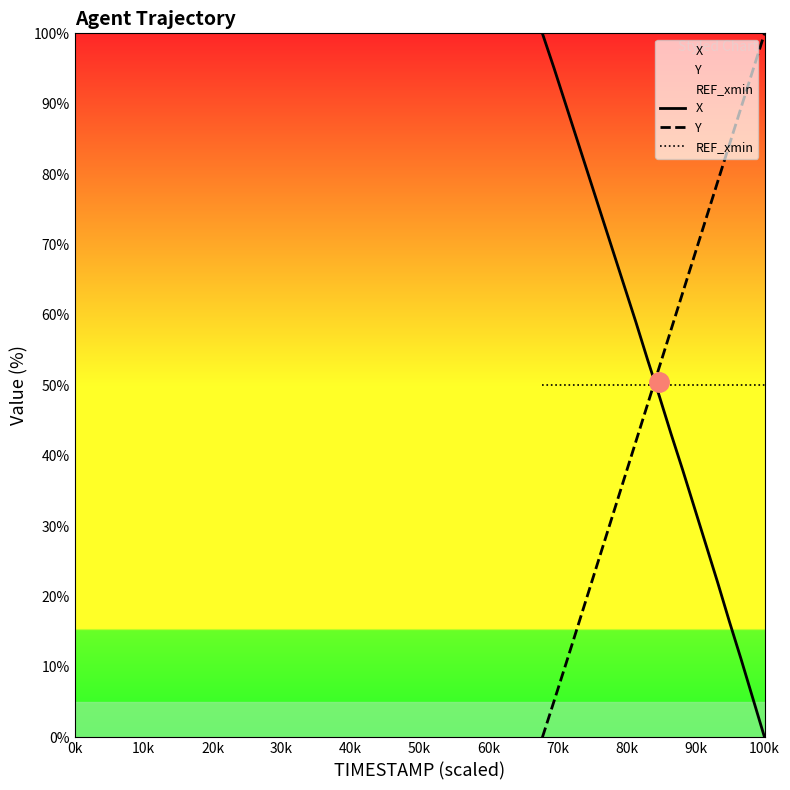

What is the difference between the maximum and minimum values in the X series?

100.0